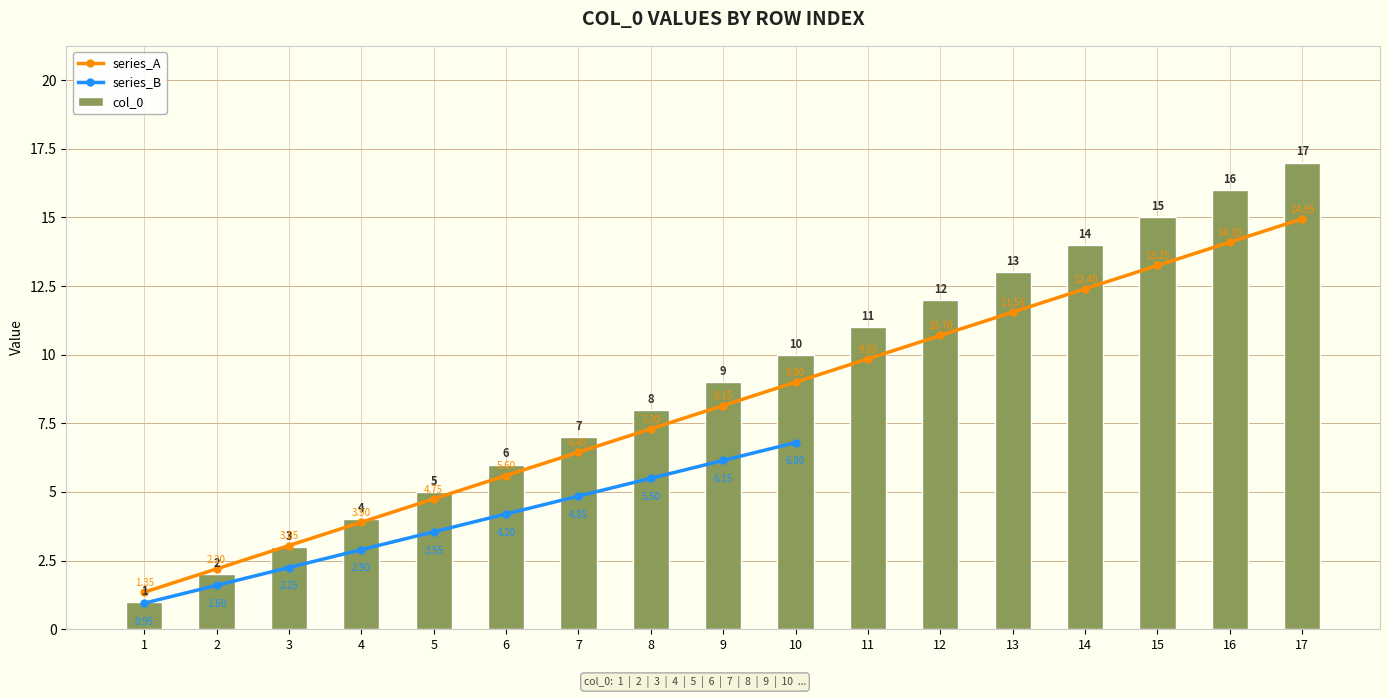

Are the bars grouped side by side (vs. stacked)?

No